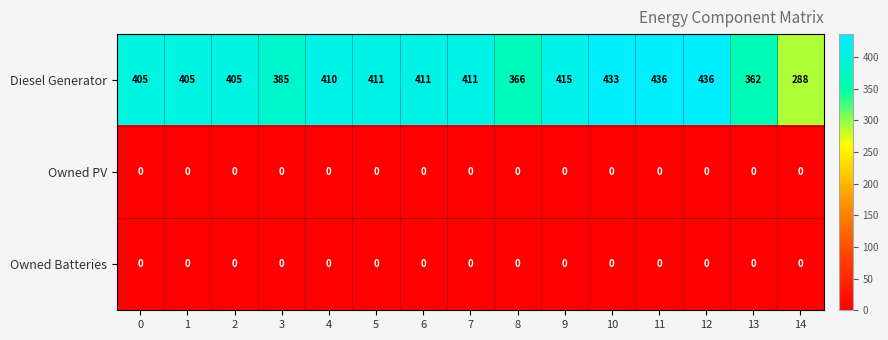

What is the greatest value displayed?

436